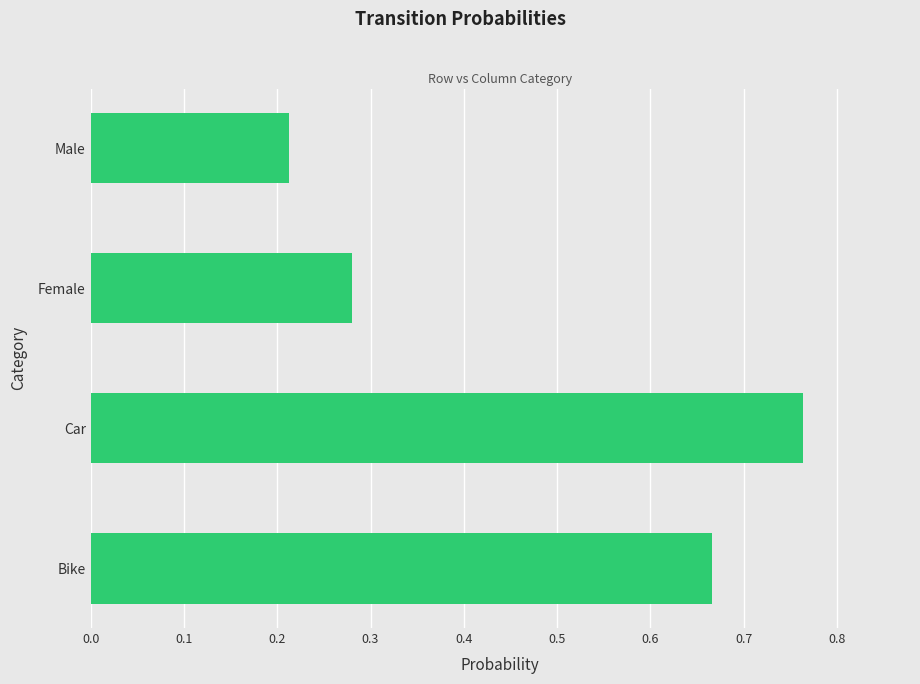

What is the sum of all values?

1.9